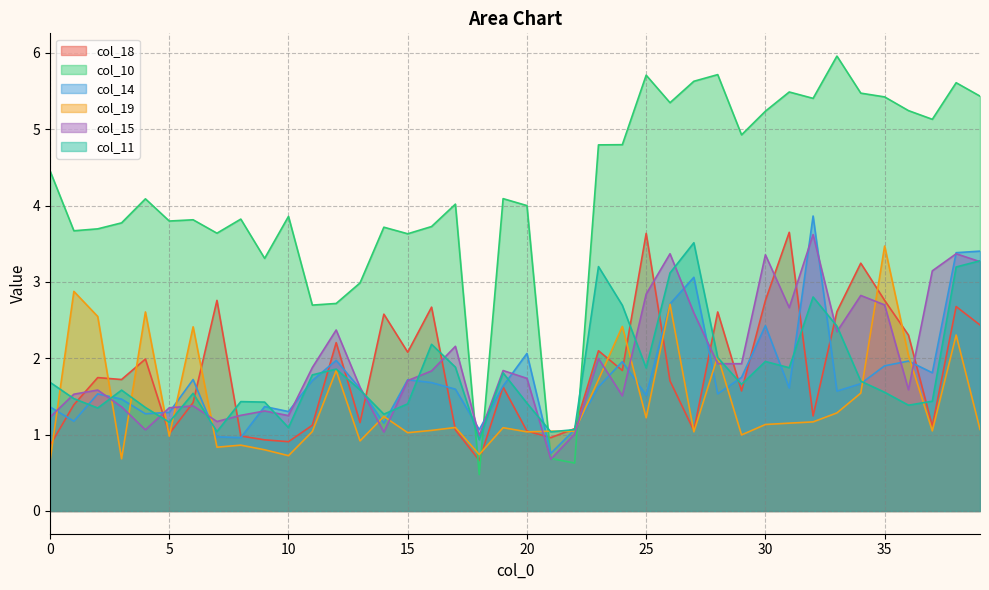

At which label does col_11 reach its minimum?

18